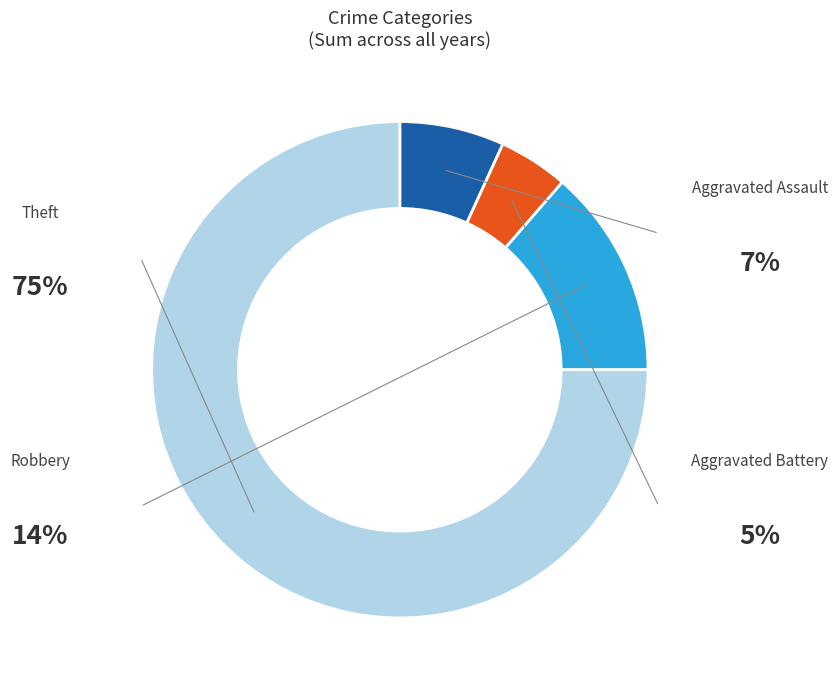

Is there a majority slice in this chart?

Yes